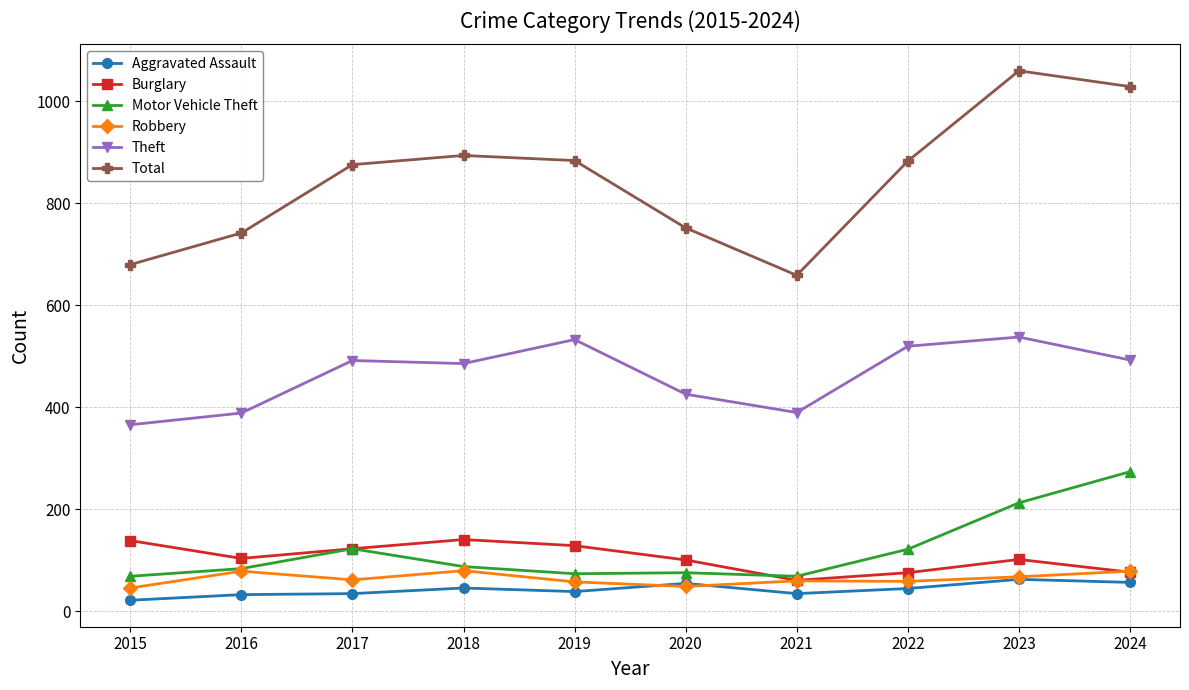

What is the value of the Theft point at the 5th from the left?

533